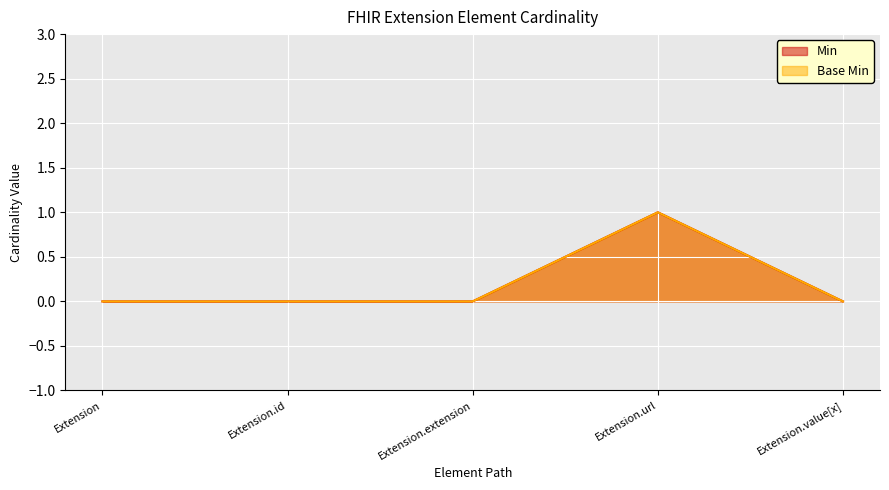

True or false: Base Min has a value of 1 at Extension.id.

False